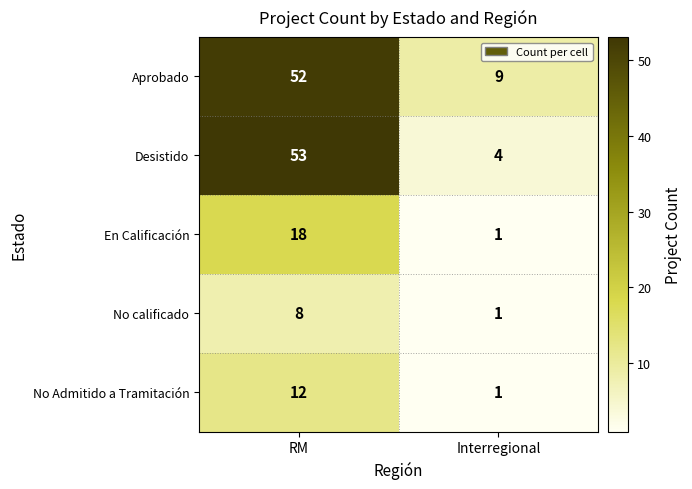

What is the maximum value shown in the chart?

53